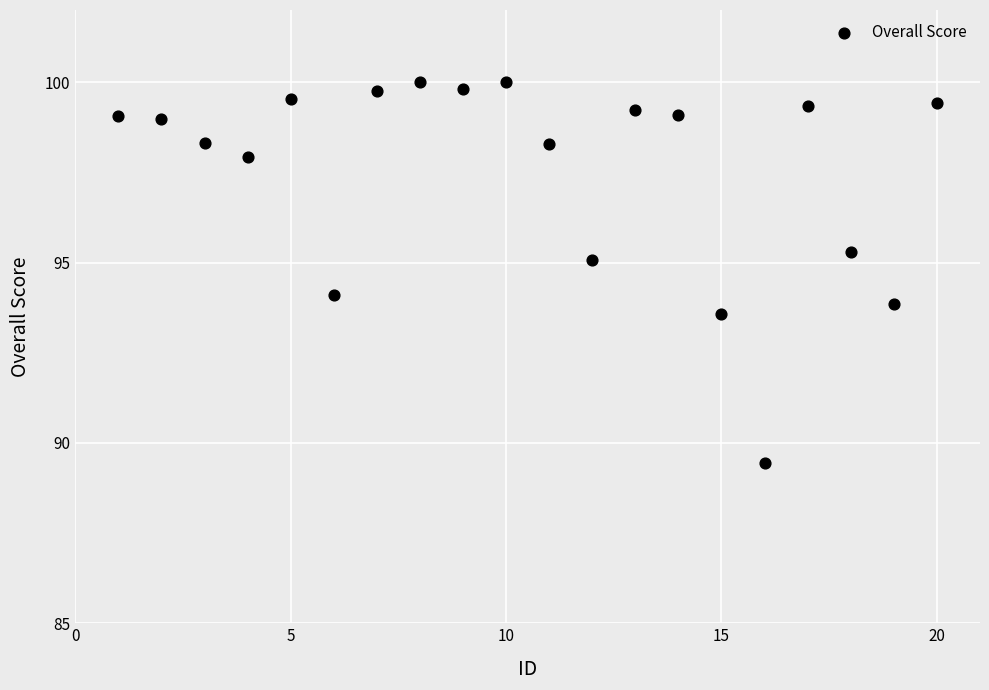

What is the range of Y values (max minus min)?

10.6